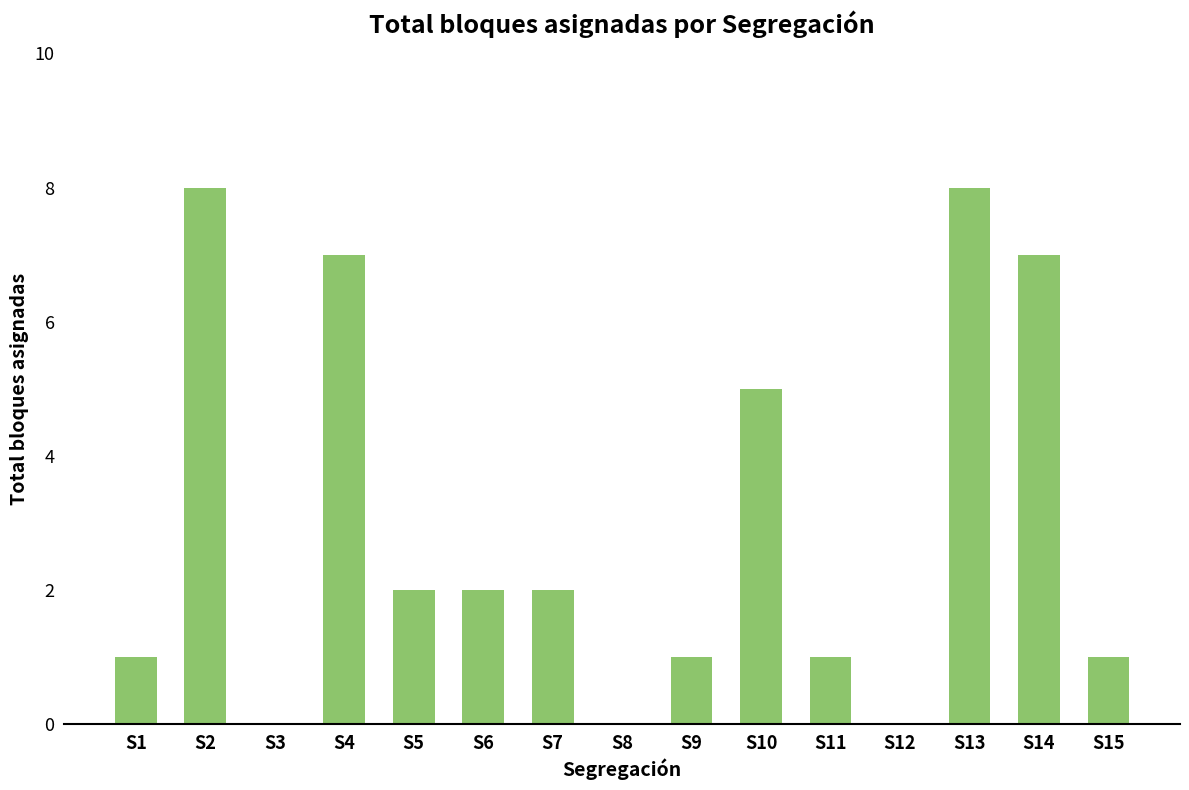

Where is the data nearest to the value 4?

S10